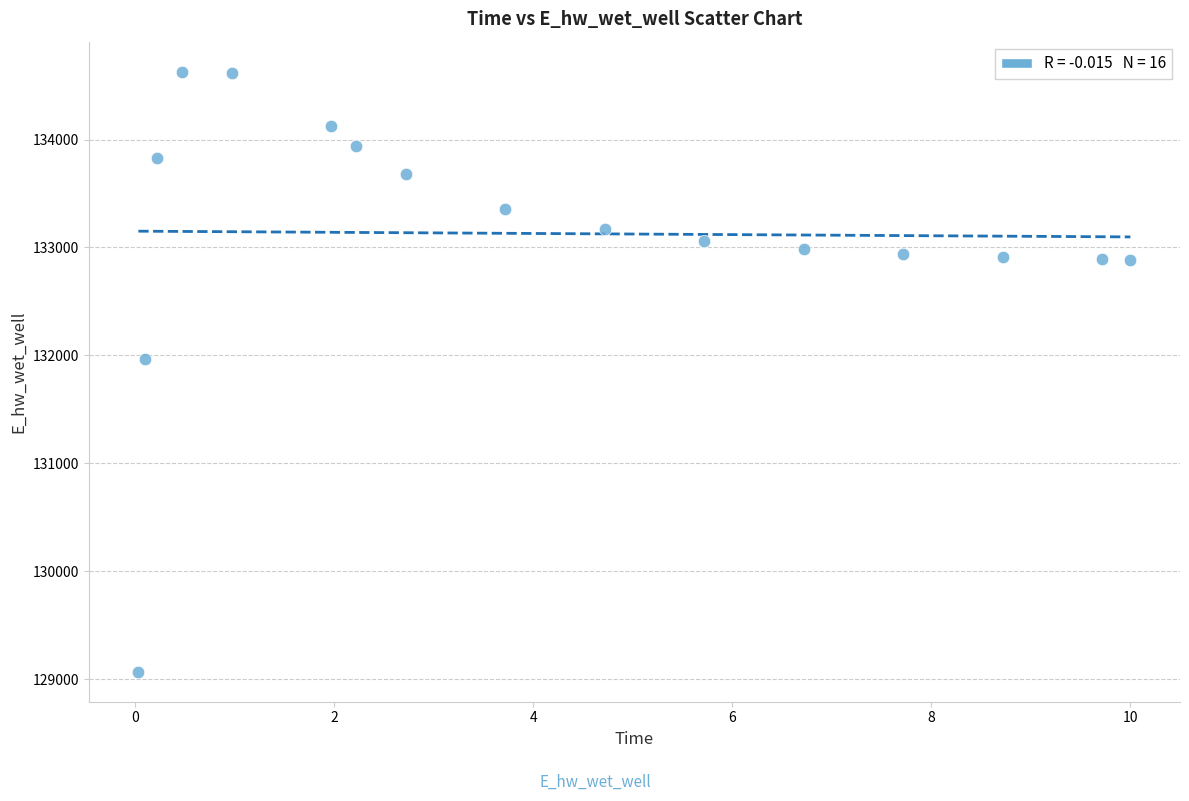

What Y value in the scatter plot is closest to 131849?

131970.1